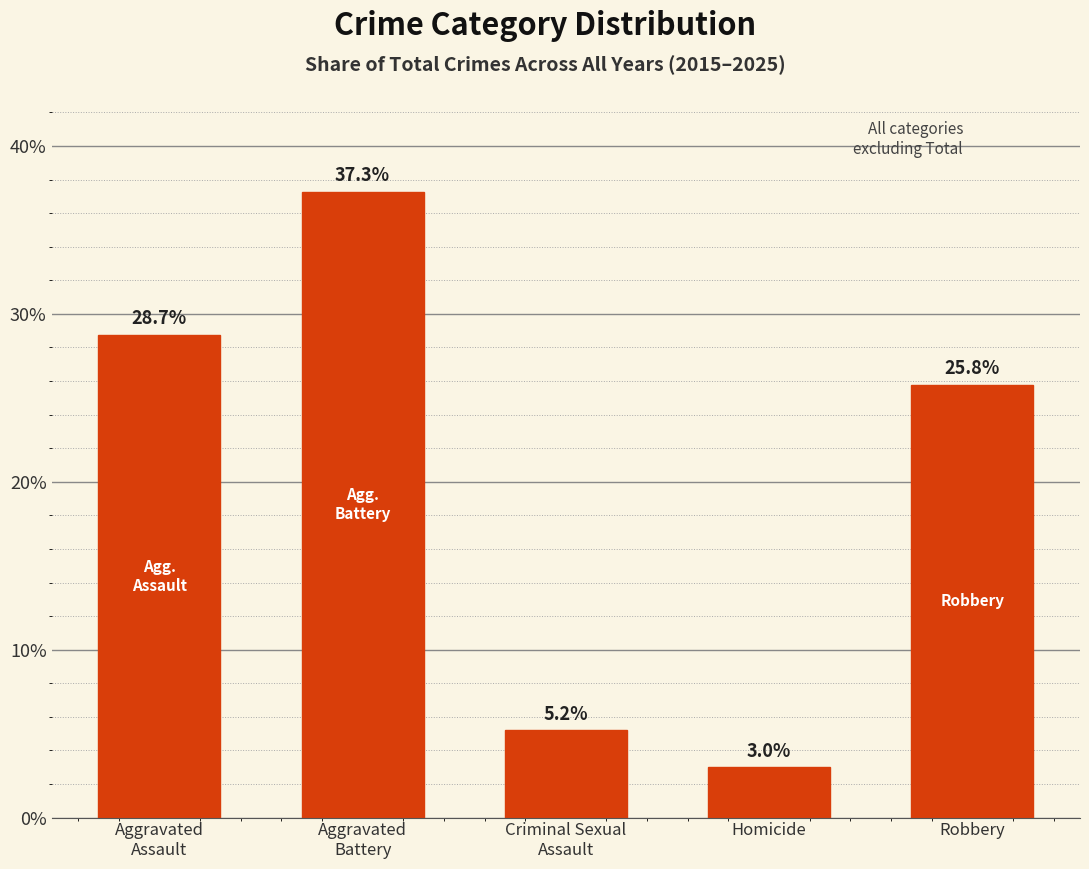

True or false: the data shows 42.6 at Robbery.

False